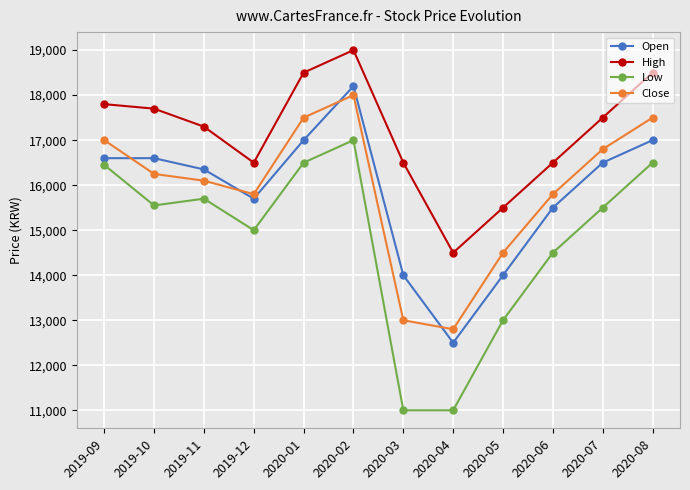

What is the sum of the Low values at 2020-01 and 2020-05?

29500